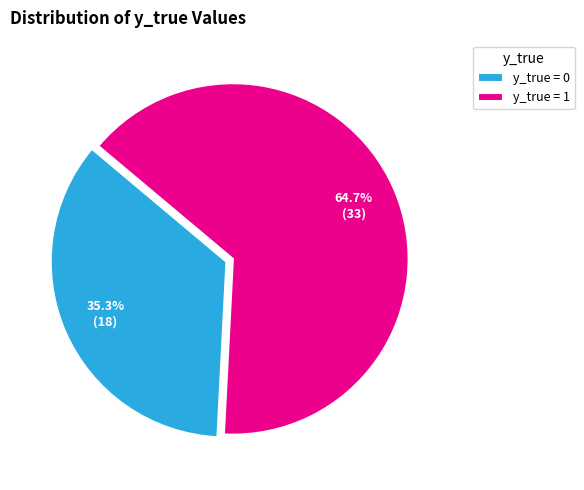

Which slice is the smallest?

y_true = 0